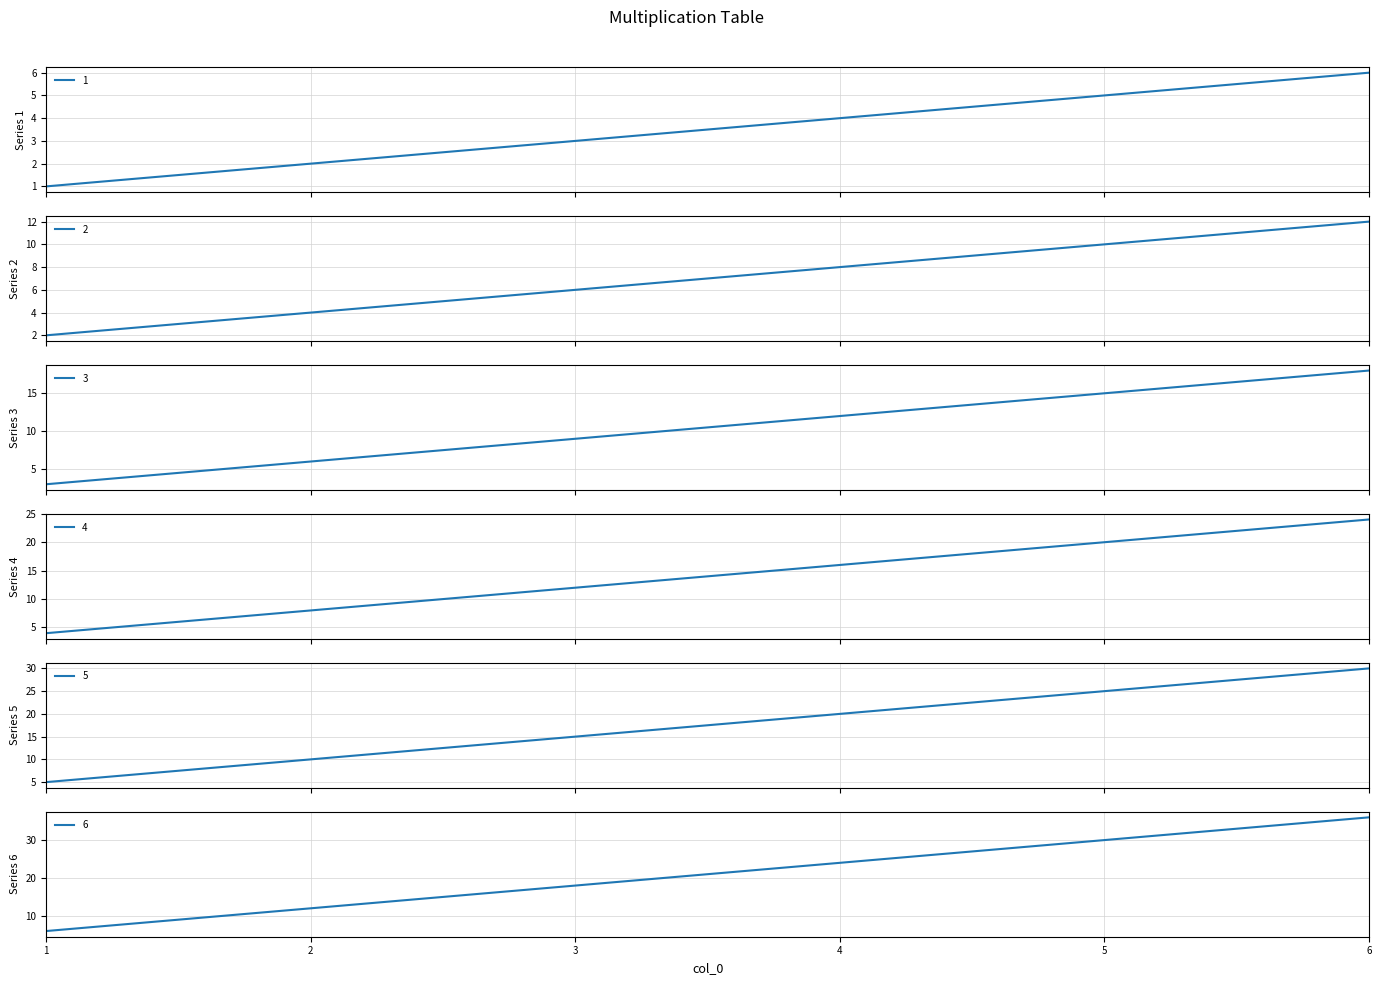

What is the maximum value for 5?

30